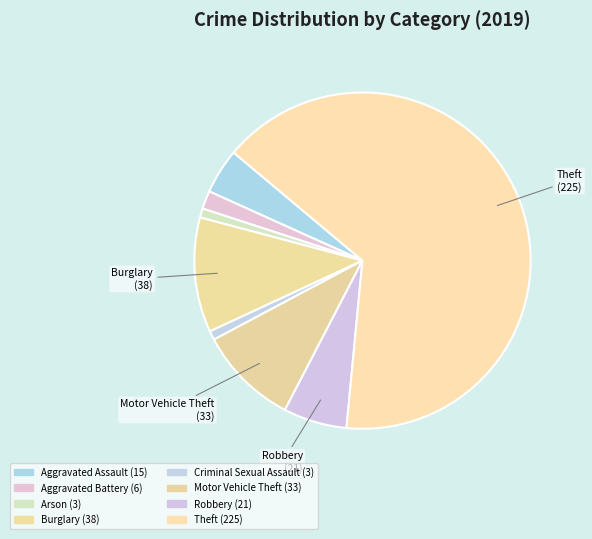

How many slices are in this pie chart?

8